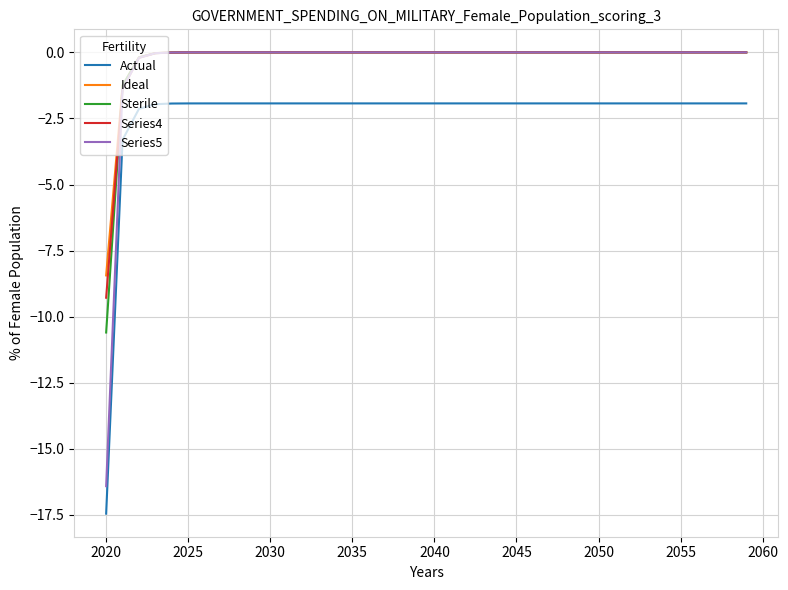

True or false: Actual and Series5 intersect in this chart.

False